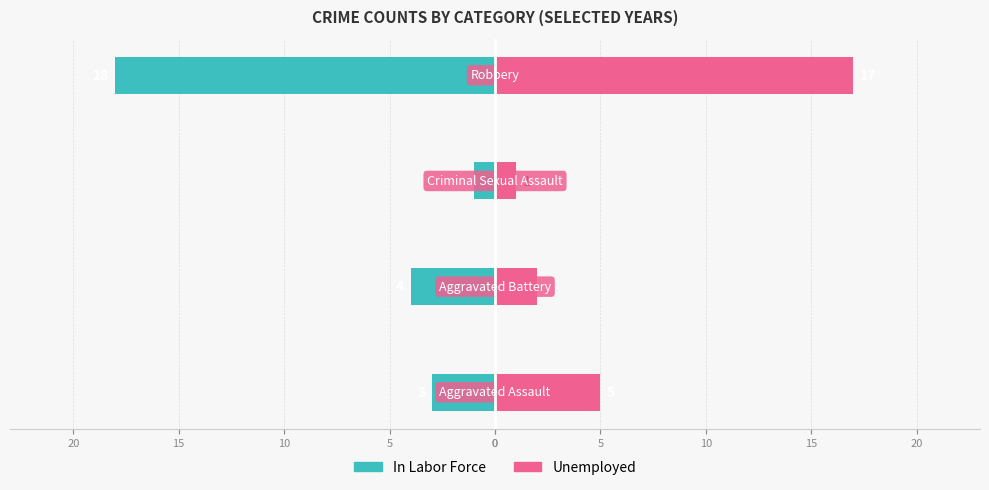

What is the minimum value shown in the chart?

-18